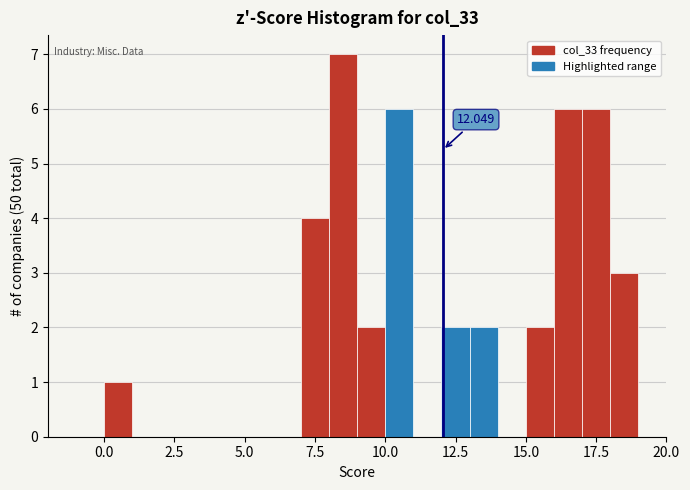

Read against the x-axis, roughly where is the centre of the tallest bar?

8.5